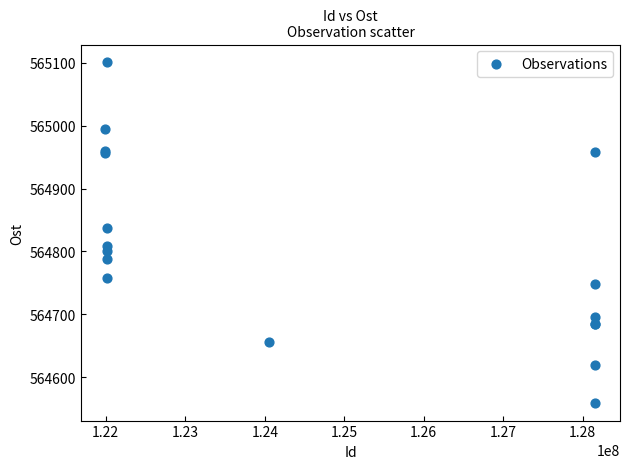

What Y value in the scatter plot is closest to 564830?

564837